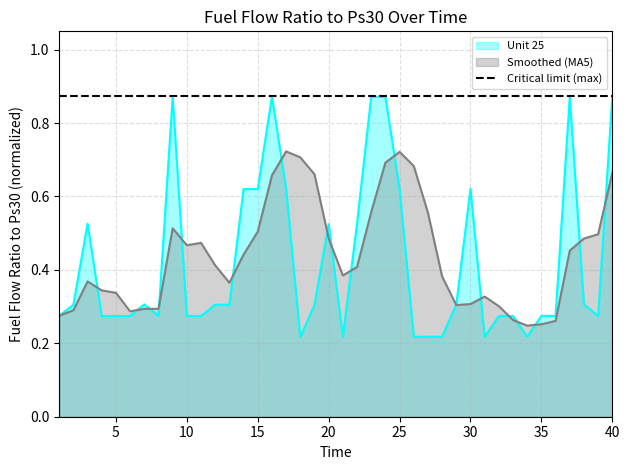

What is the lowest value of the Smoothed (MA5) series?

0.2